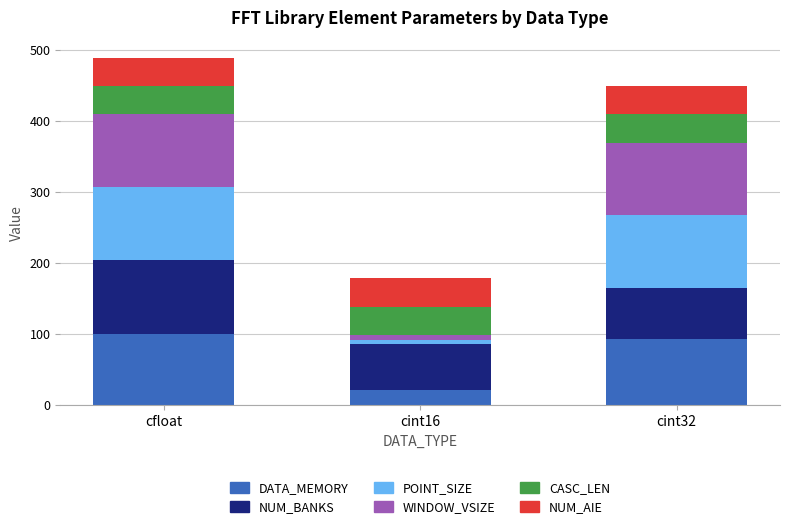

Reading right to left, list the values for the DATA_MEMORY series.

92.4	21.2	100.0